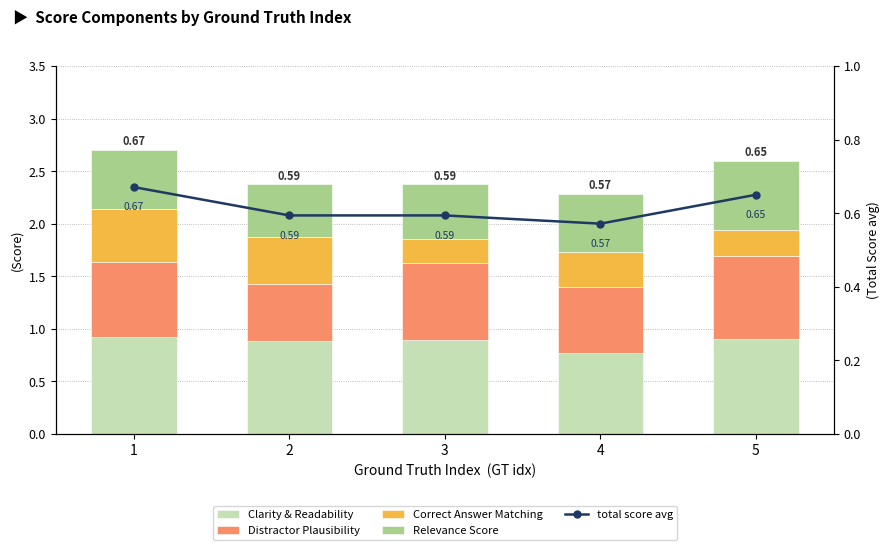

Which category has the lowest value in the total score (avg) series?

4